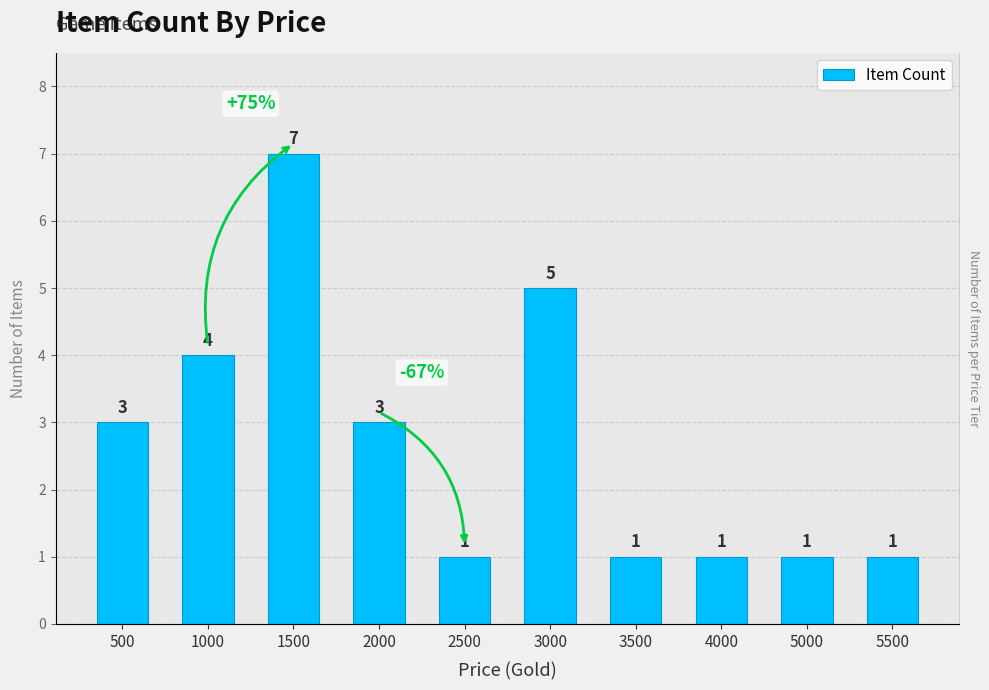

Rank the categories by value from lowest to highest.

2500, 3500, 4000, 5000, 5500, 500, 2000, 1000, 3000, 1500